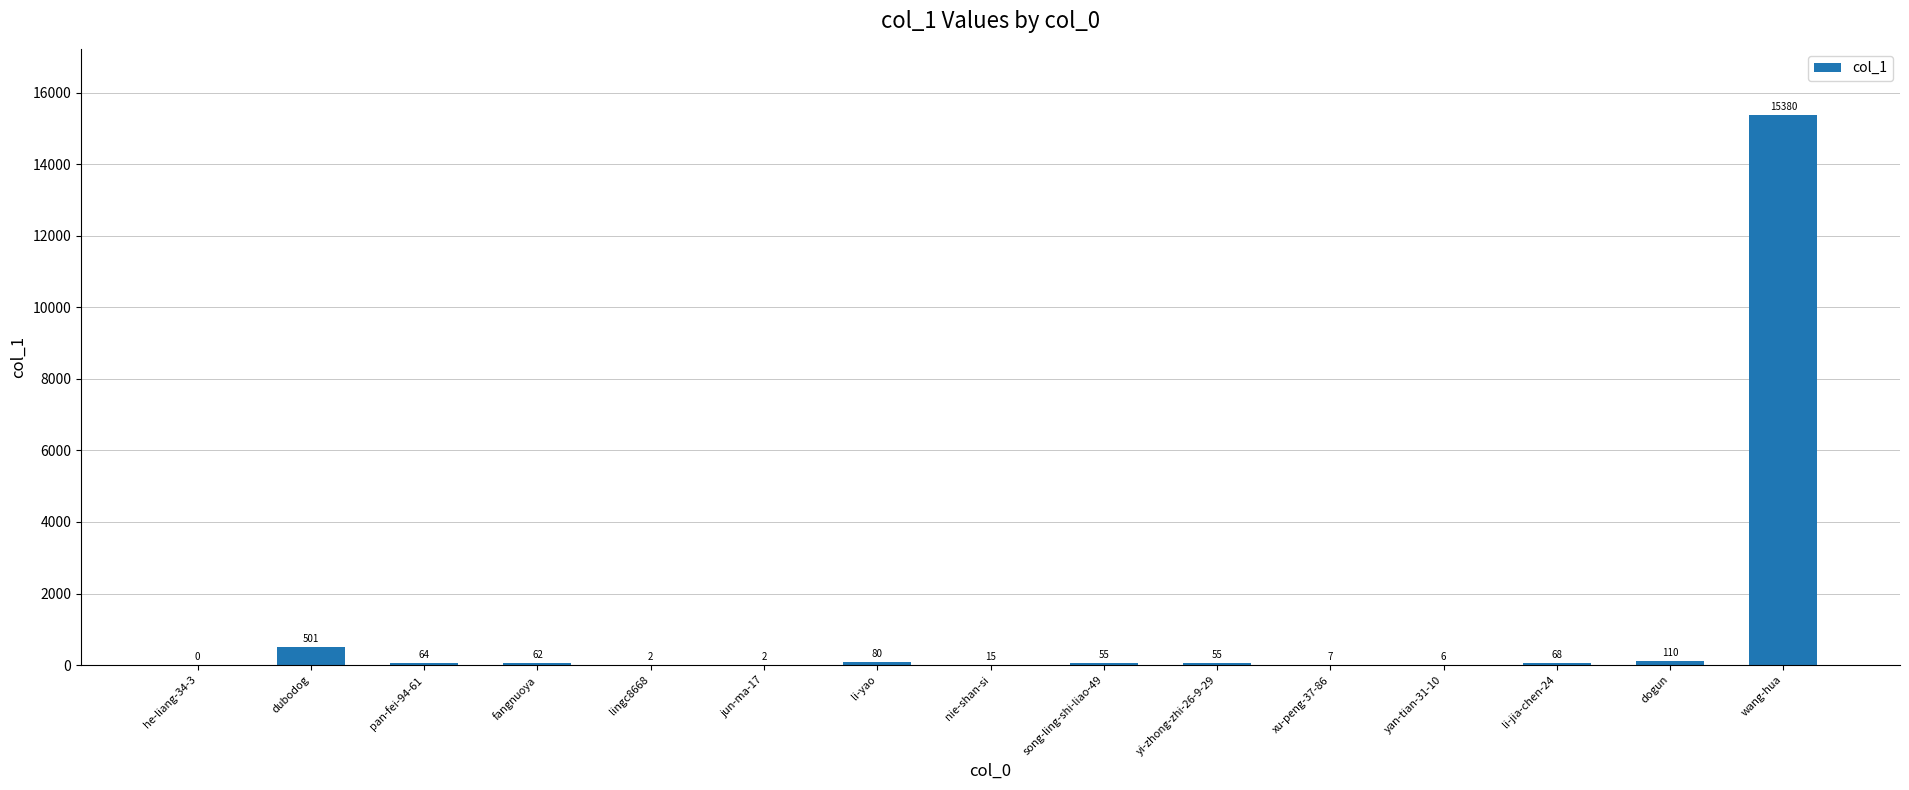

Reading left to right, extract all data points from this chart.

0	501	64	62	2	2	80	15	55	55	7	6	68	110	15380